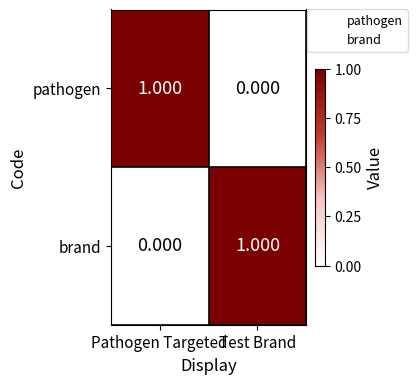

List the labels in order of brand value, smallest first.

Pathogen Targeted, Test Brand